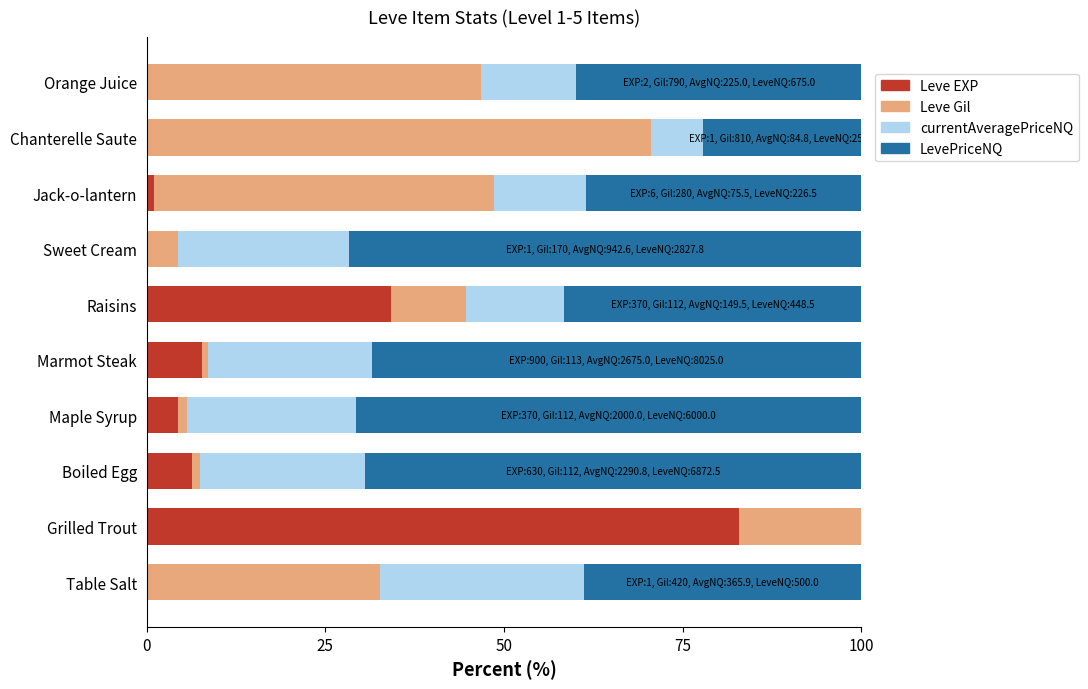

Is it true that Leve EXP equals 4.4 at Maple Syrup?

True